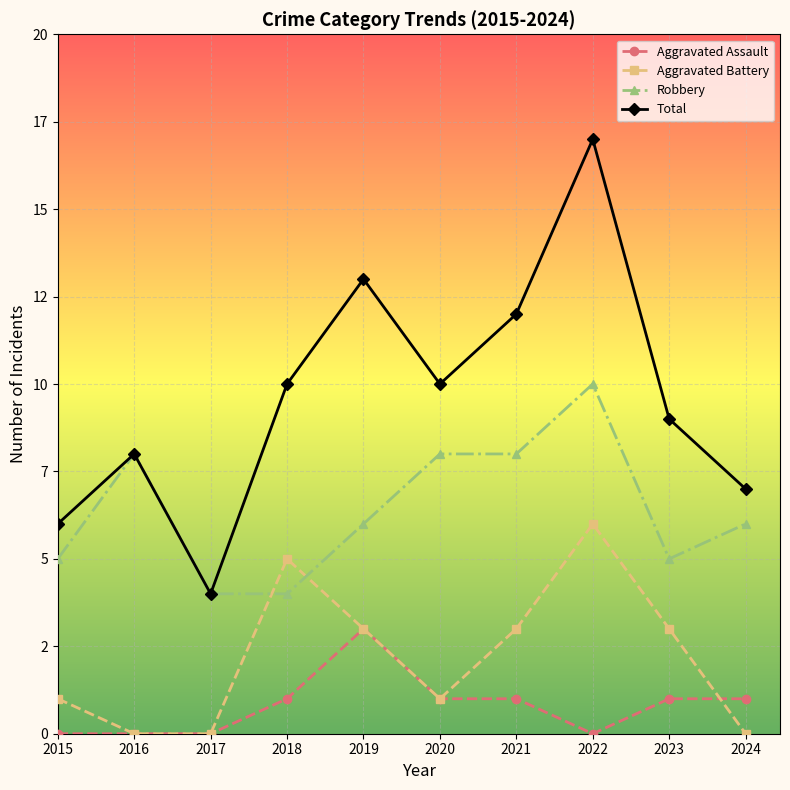

At which label is Robbery closest to 7?

2016